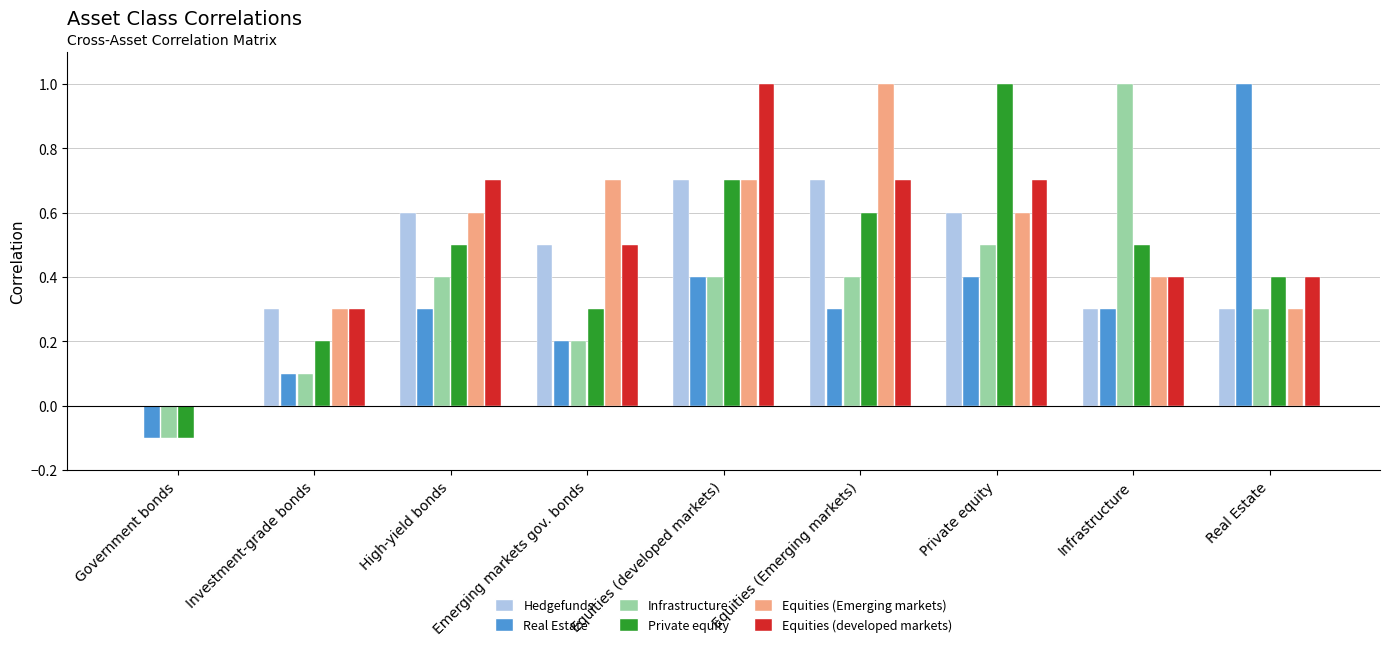

True or false: Equities (developed markets) has a value of 1.0 at Equities (developed markets).

True